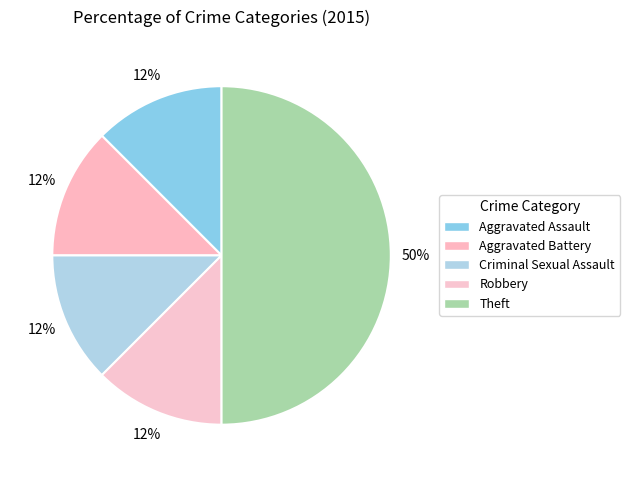

To the nearest percent, what is the difference between the largest and smallest slice percentages?

38%